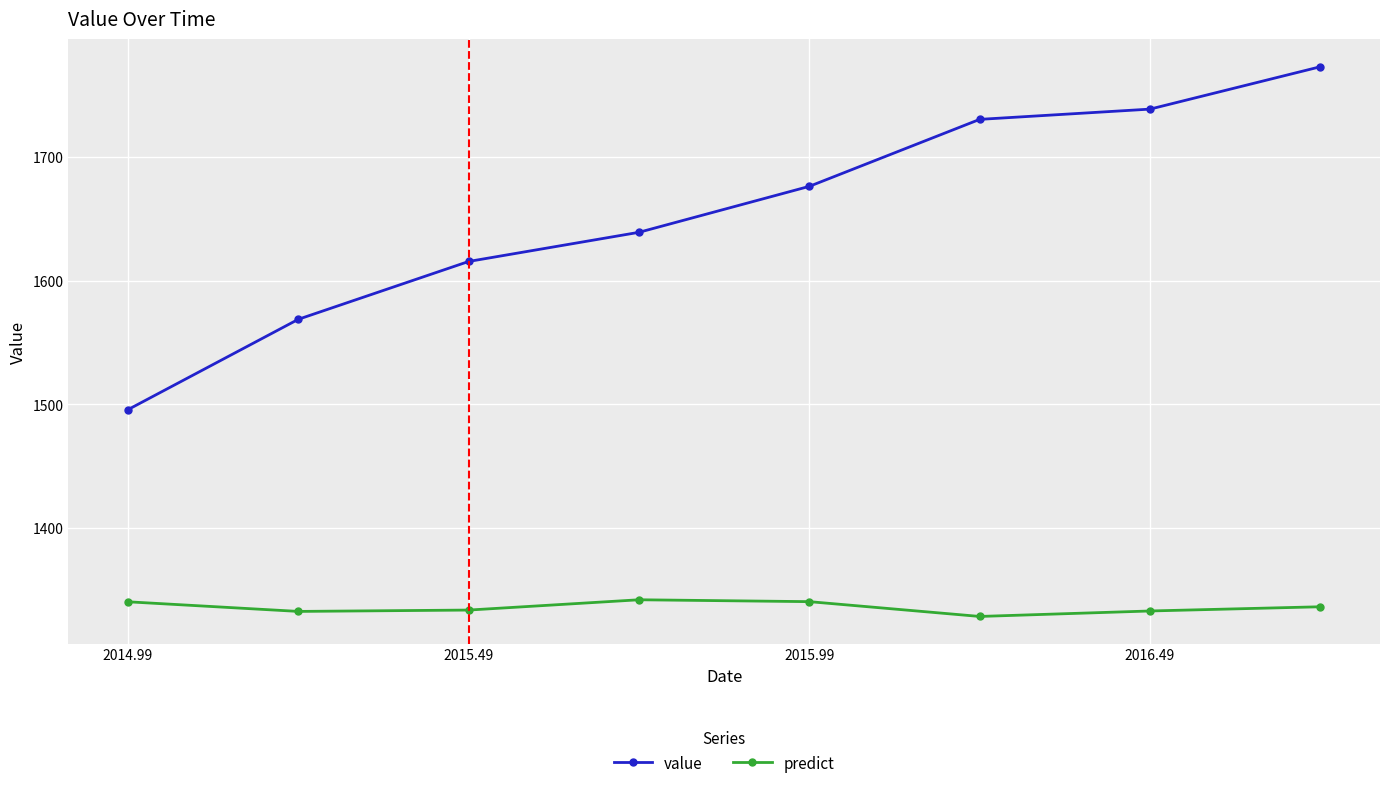

What is the minimum value for predict?

1328.4